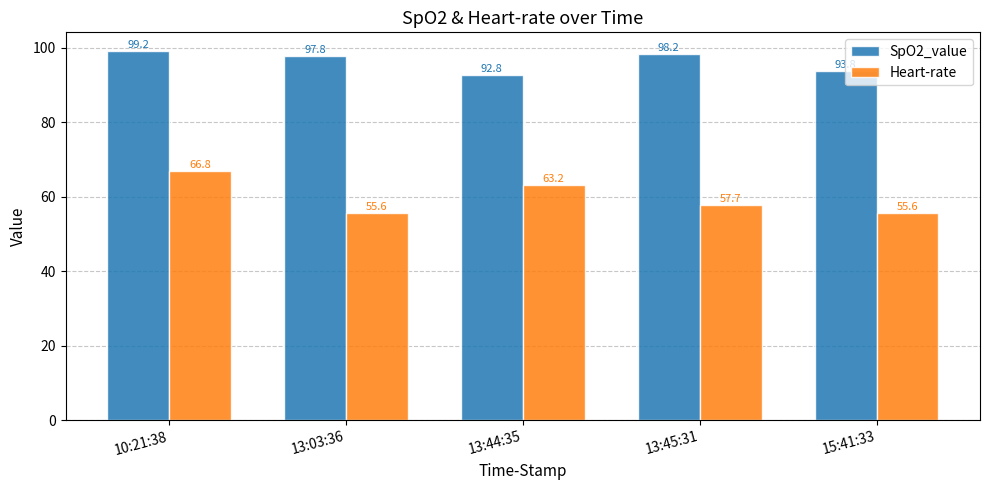

How many values in the SpO2_value series exceed 97?

3